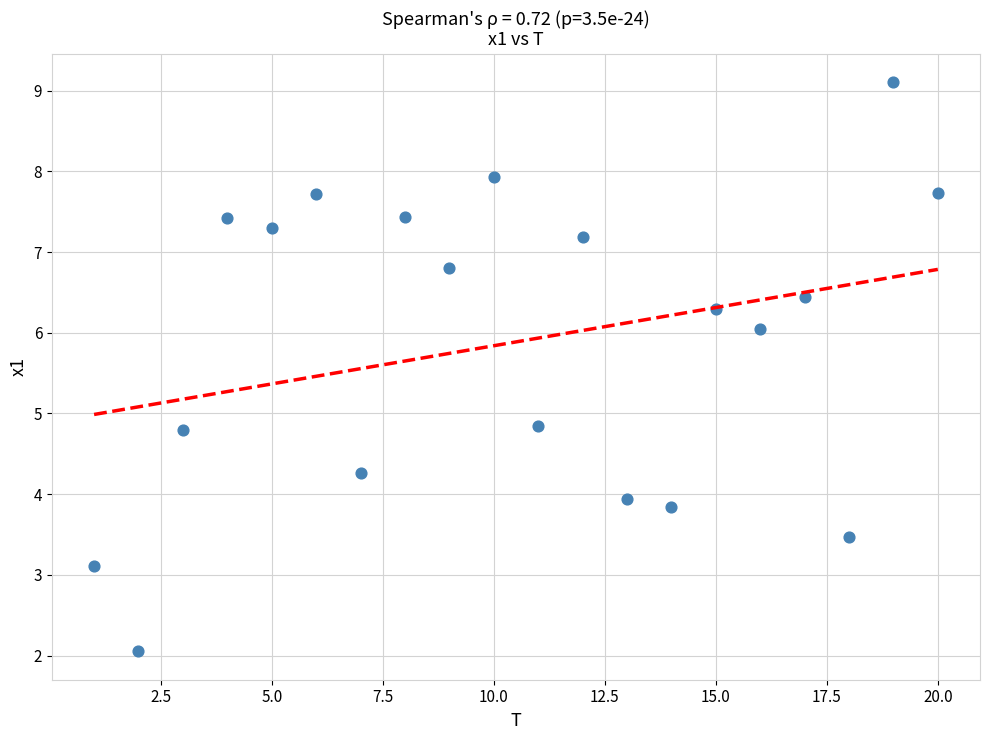

What is the range of X values (max minus min)?

19.0